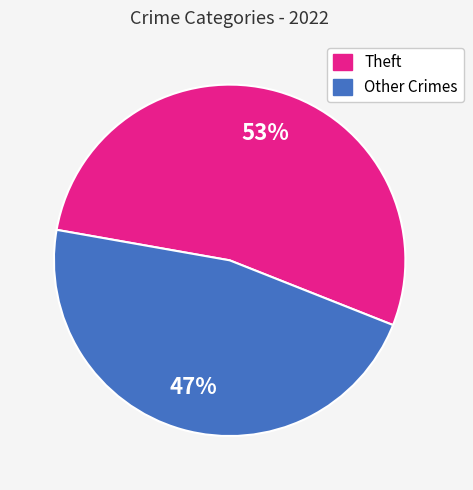

Is there any slice that represents more than half of the pie?

Yes